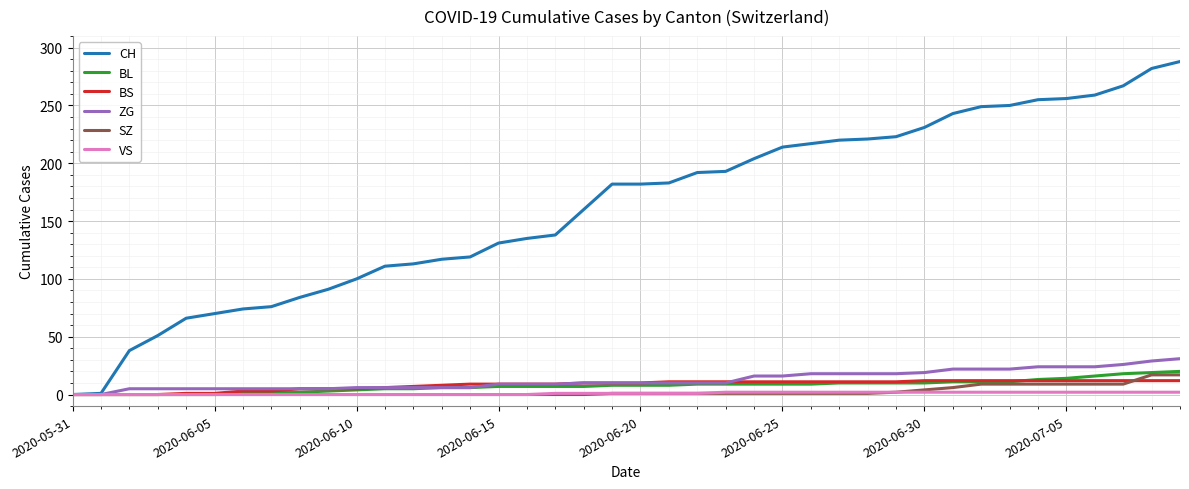

Which series has the widest spread of values?

CH